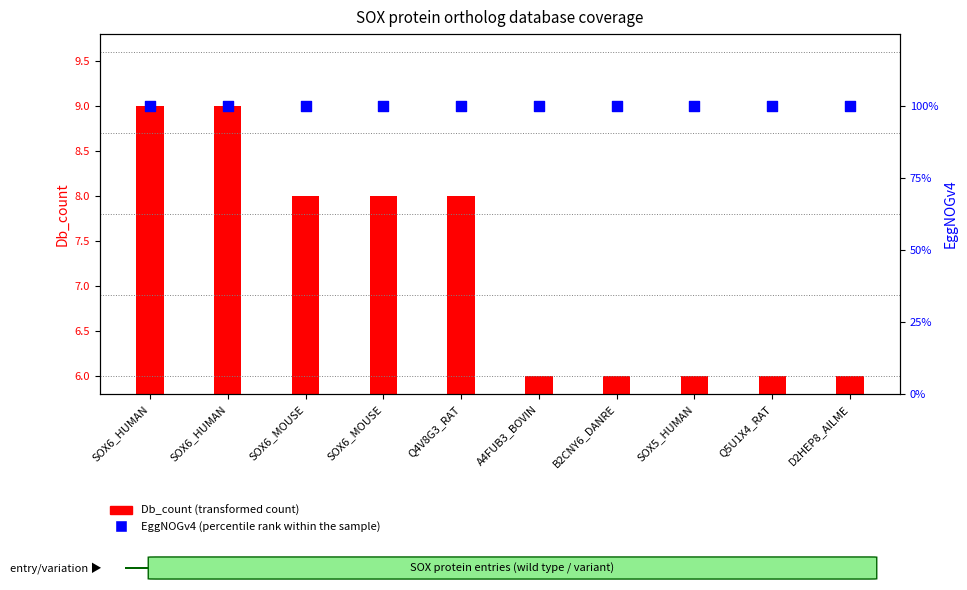

Is the value of Db_count (transformed count) at Q4V8G3_RAT greater than the value of EggNOGv4 (percentile rank within the sample) at SOX6_HUMAN?

Yes